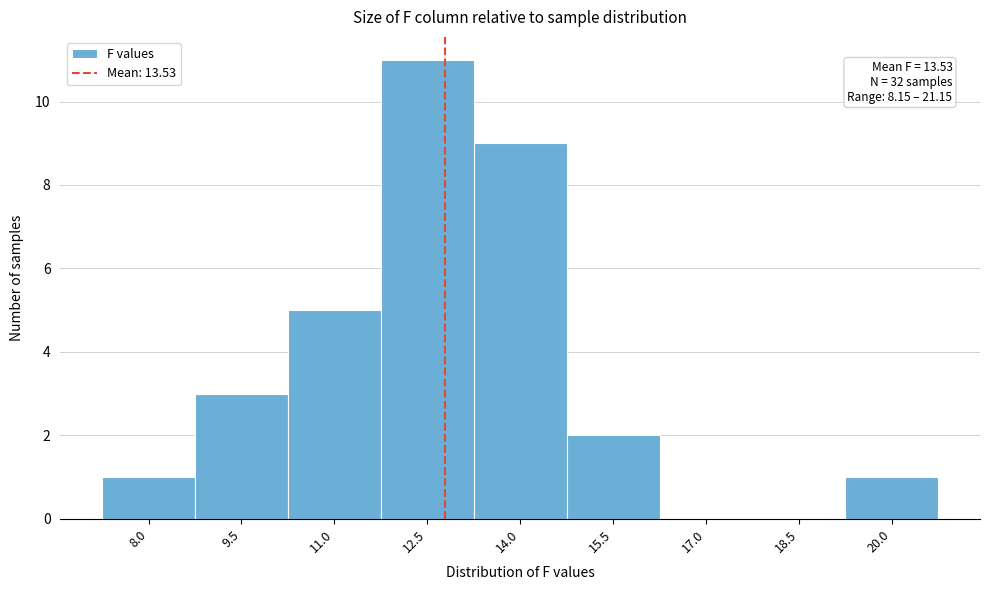

Reading left to right, extract all data points from this chart.

8.0=1	9.5=3	11.0=5	12.5=11	14.0=9	15.5=2	17.0=0	18.5=0	20.0=1